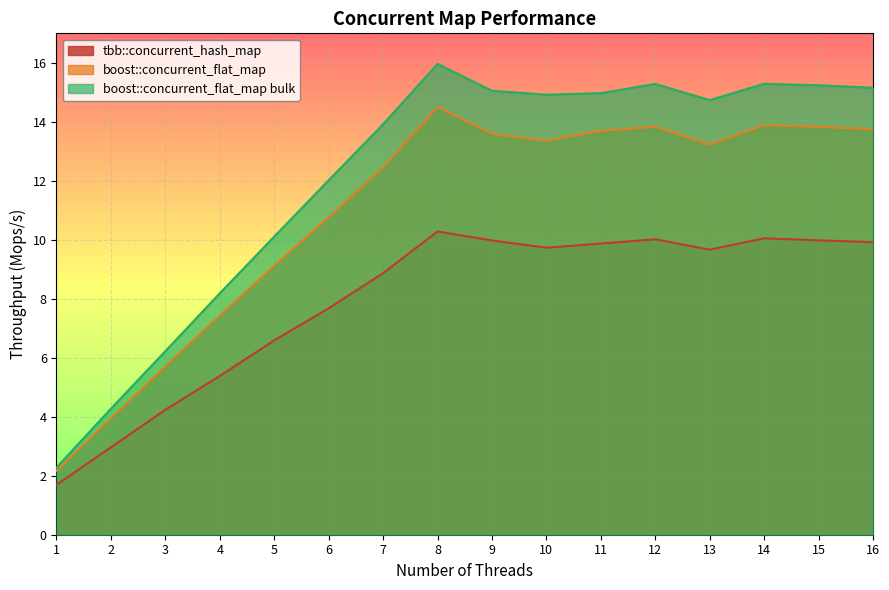

At 4, list the series in order from largest to smallest.

boost::concurrent_flat_map bulk, boost::concurrent_flat_map, tbb::concurrent_hash_map